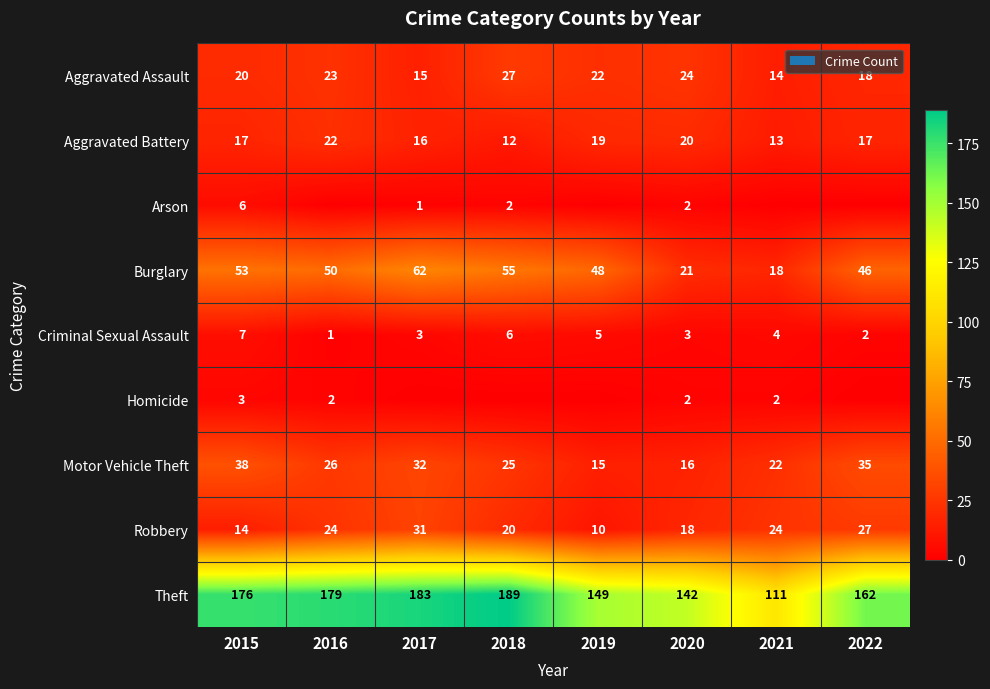

What is the difference between the Aggravated Assault values at 2021 and 2016?

9